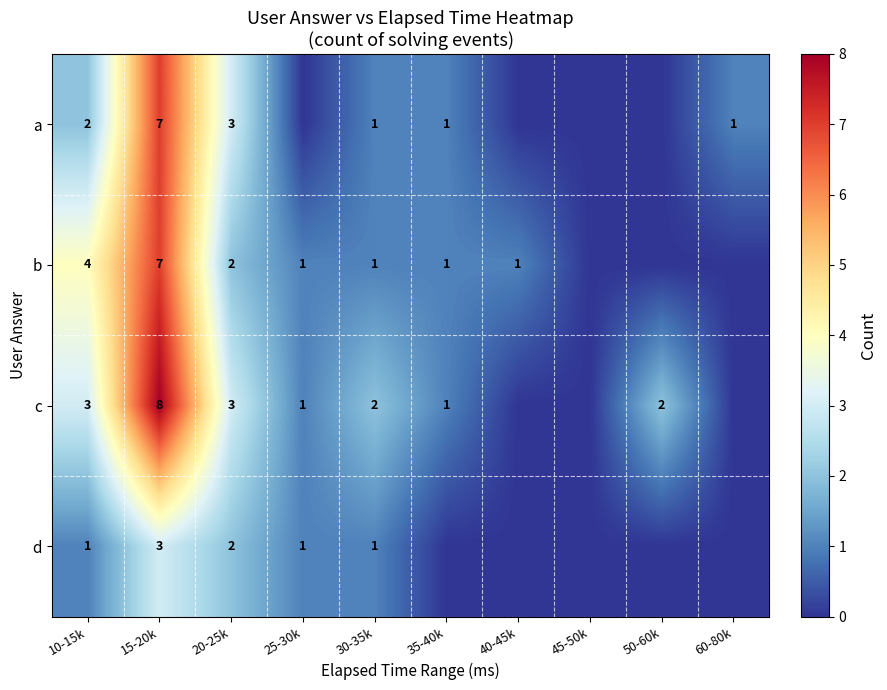

What is the sum of the c values at 35-40k and 50-60k?

3